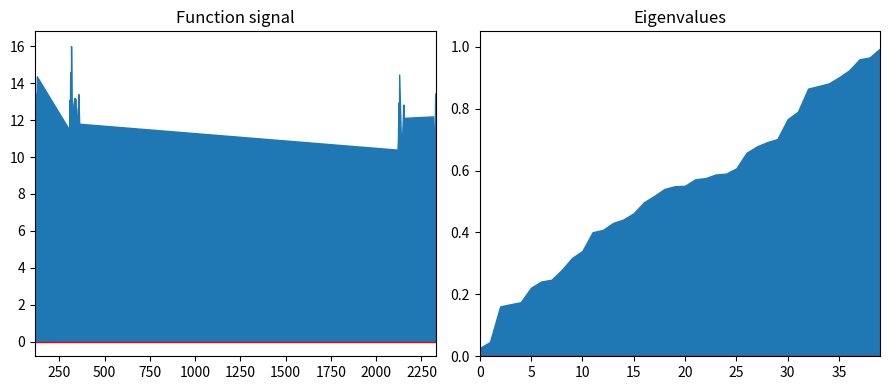

The value of instspeed at 343.0 is 21.7. True or false?

False